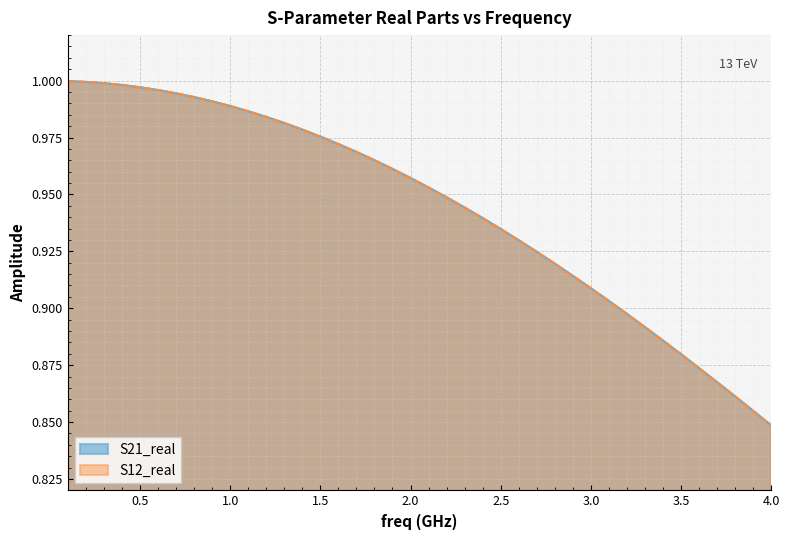

Reading right to left, transcribe all the data shown in this chart.

S21_real: 0.8	0.9	0.9	0.9	0.9	0.9	0.9	0.9	0.9	0.9	0.9	0.9	0.9	0.9	0.9	0.9	0.9	0.9	0.9	1.0	1.0	1.0	1.0	1.0	1.0	1.0	1.0	1.0	1.0	1.0	1.0	1.0	1.0	1.0	1.0	1.0	1.0	1.0	1.0	1.0
S12_real: 0.8	0.9	0.9	0.9	0.9	0.9	0.9	0.9	0.9	0.9	0.9	0.9	0.9	0.9	0.9	0.9	0.9	0.9	0.9	1.0	1.0	1.0	1.0	1.0	1.0	1.0	1.0	1.0	1.0	1.0	1.0	1.0	1.0	1.0	1.0	1.0	1.0	1.0	1.0	1.0